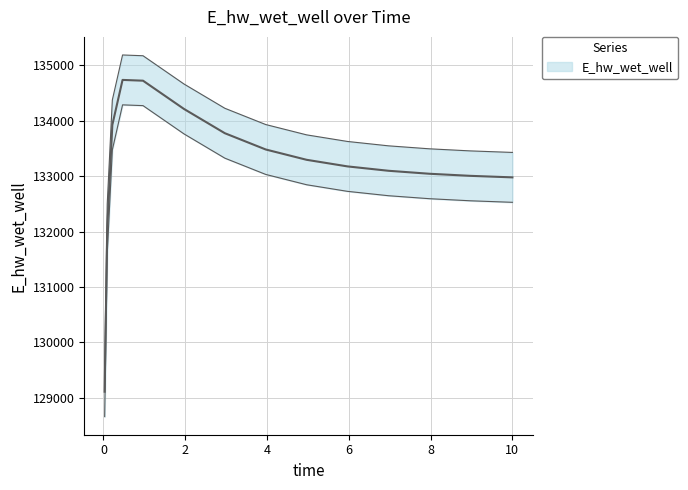

At which label does the data first exceed 133174?

0.21875